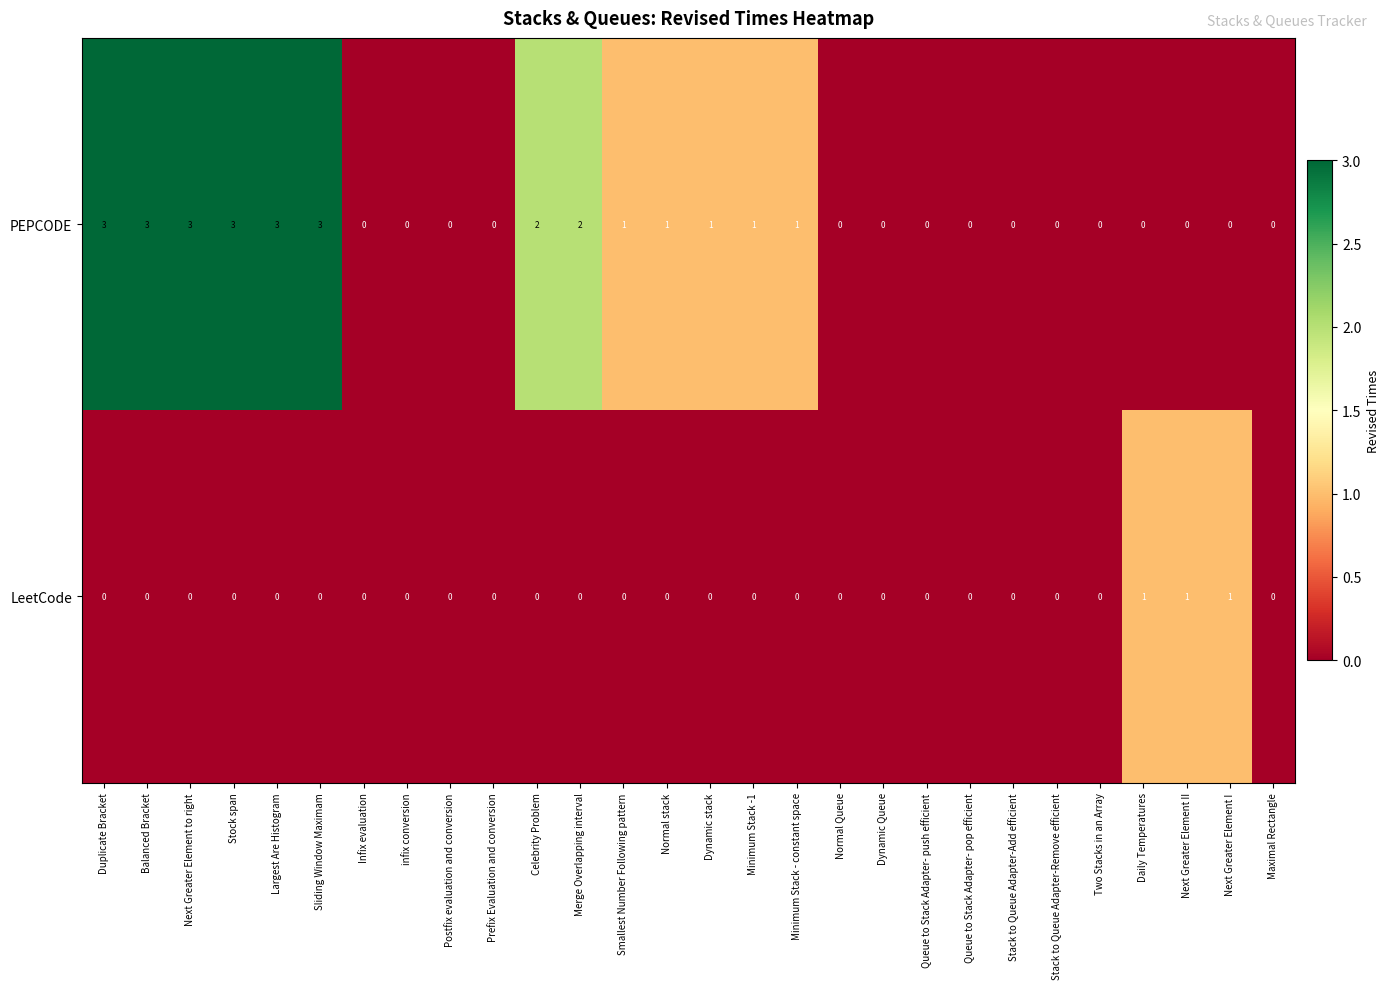

Count the PEPCODE values in the range 0 to 2.

22